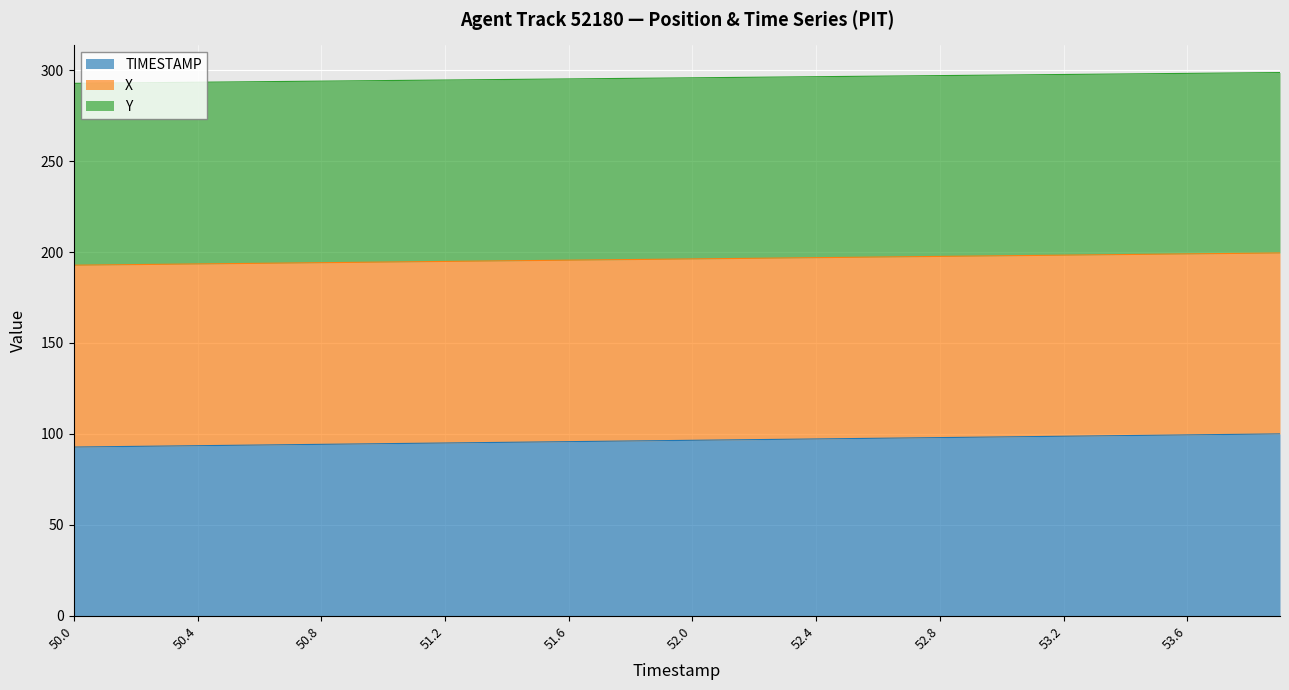

How many lines are shown in the chart?

3